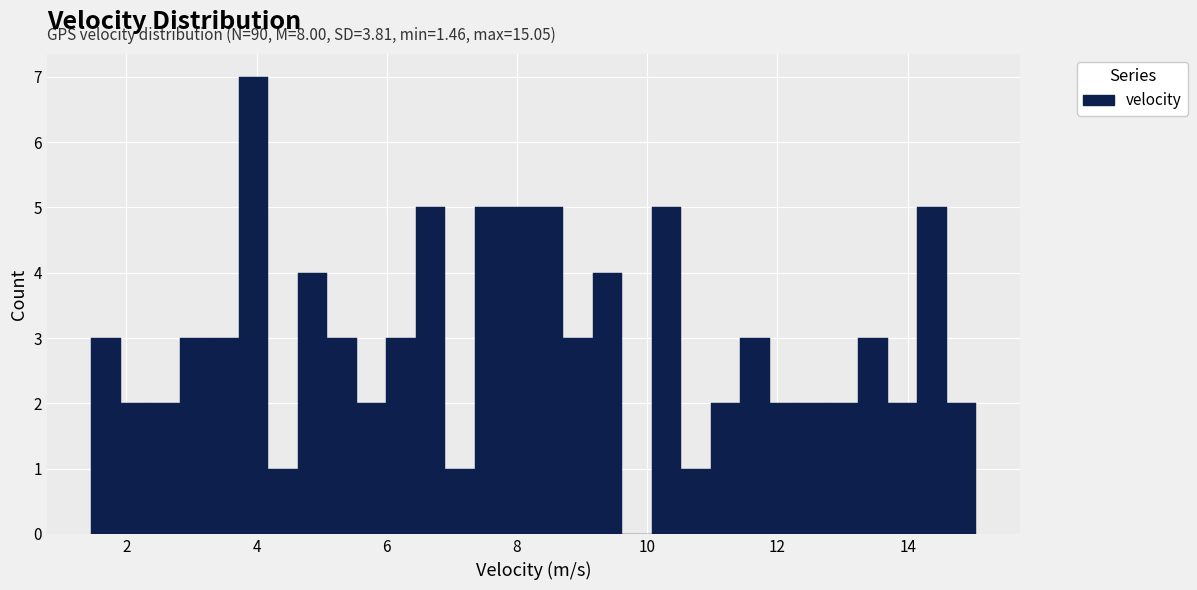

Around what value on the x-axis is the tallest bar? Give the approximate position of its centre, as read against the axis.

4.0